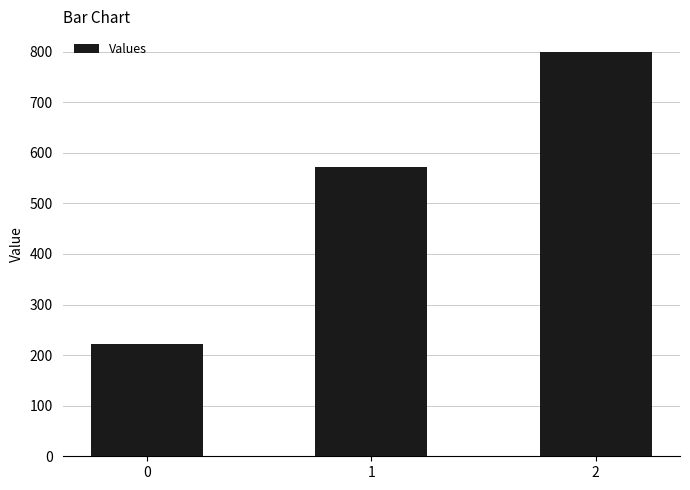

What is the greatest value displayed?

800.0